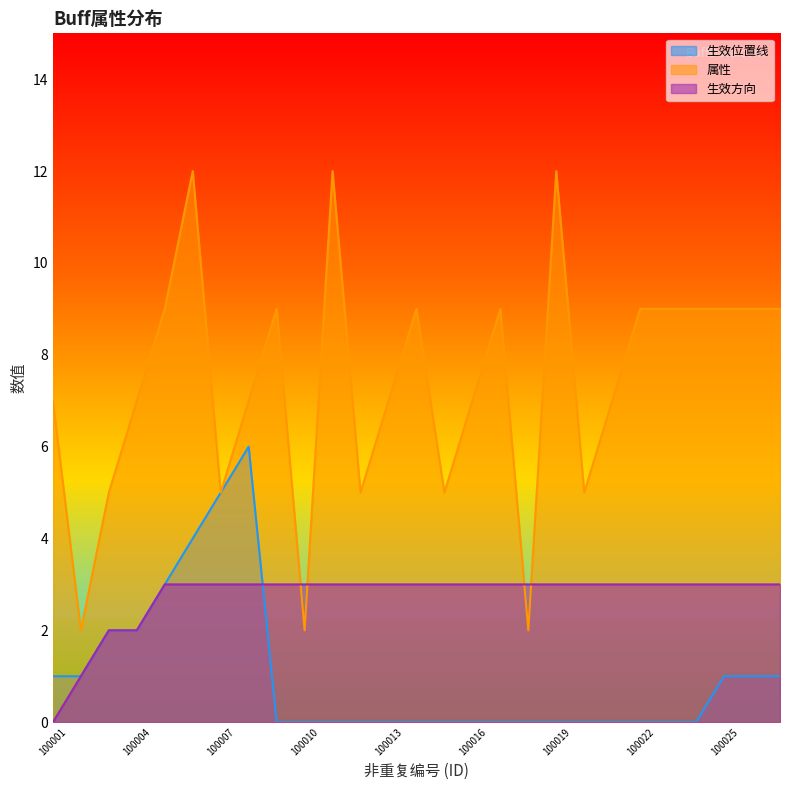

Reading left to right, what are all the values shown in this chart?

生效位置线: 1	1	2	2	3	4	5	6	0	0	0	0	0	0	0	0	0	0	0	0	0	0	0	0	1	1	1
属性: 7	2	5	7	9	12	5	7	9	2	12	5	7	9	5	7	9	2	12	5	7	9	9	9	9	9	9
生效方向: 0	1	2	2	3	3	3	3	3	3	3	3	3	3	3	3	3	3	3	3	3	3	3	3	3	3	3